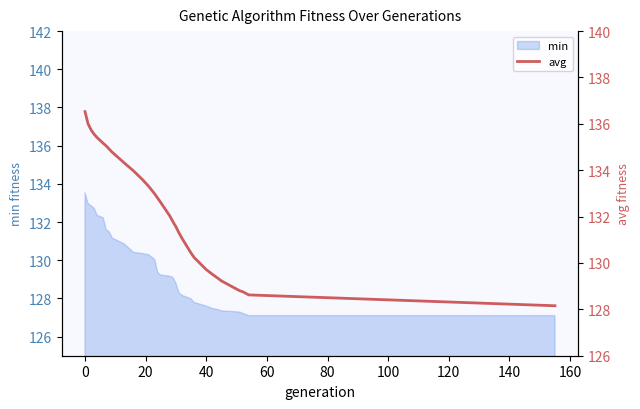

What is the highest value of the min series?

133.5